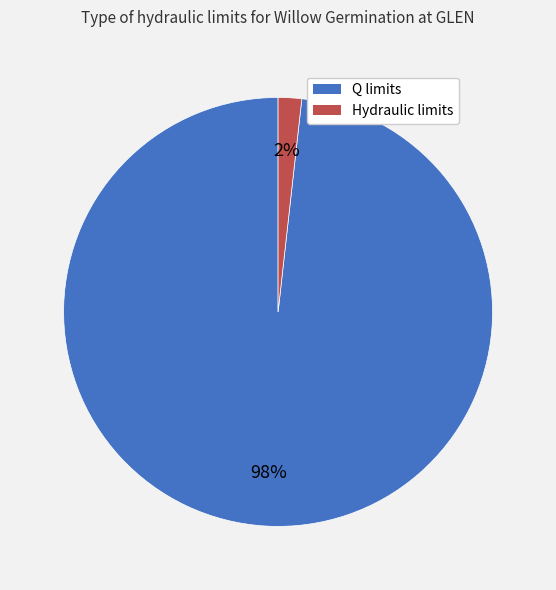

Is there any slice that represents more than half of the pie?

Yes